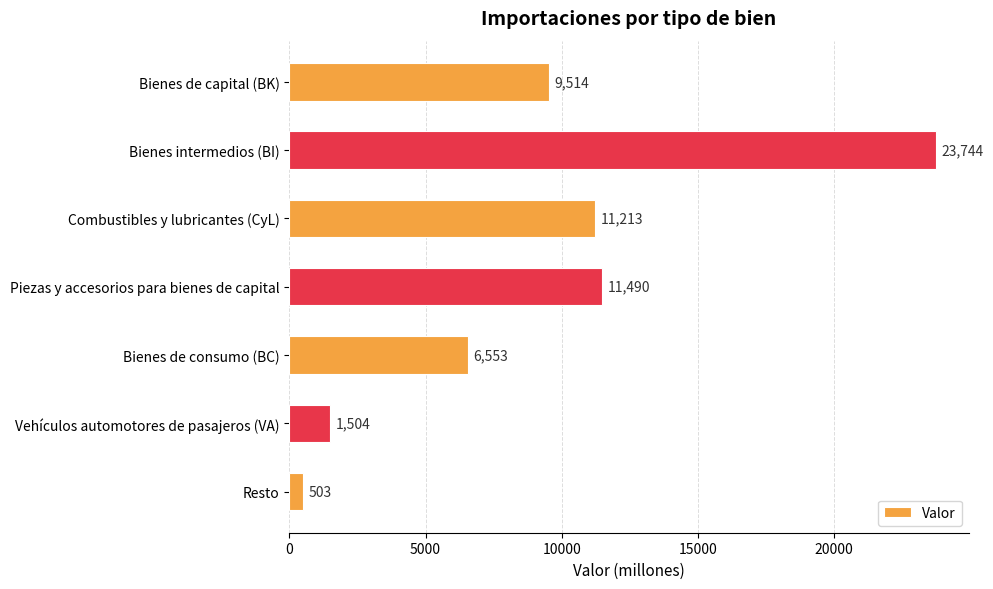

At which category does the chart reach its peak across all series?

Bienes intermedios (BI)